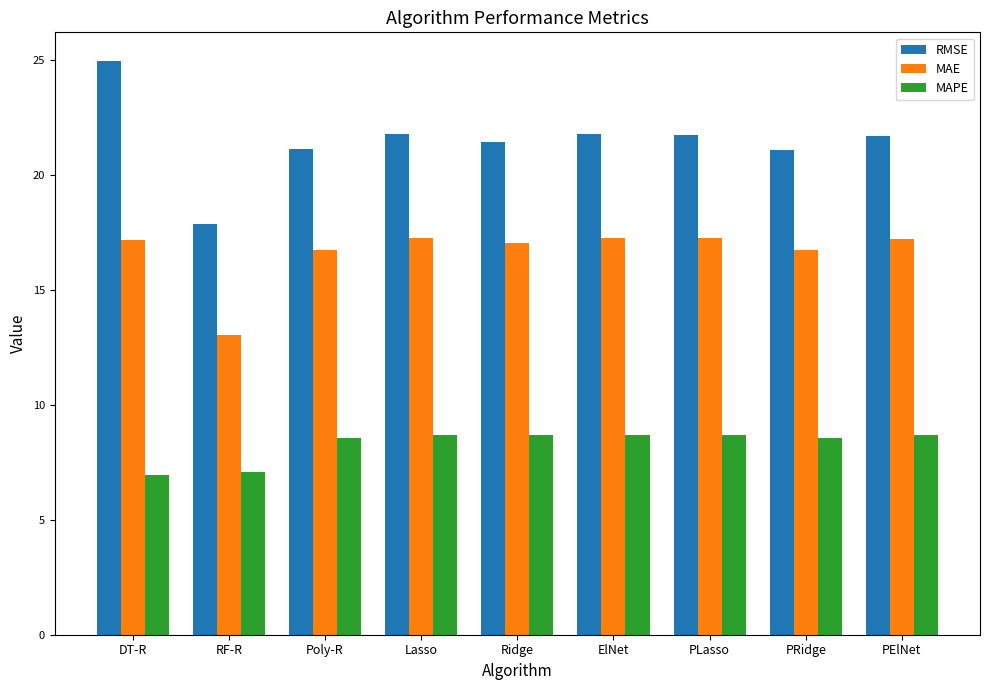

At which category is the sum across all series the highest?

DT-R